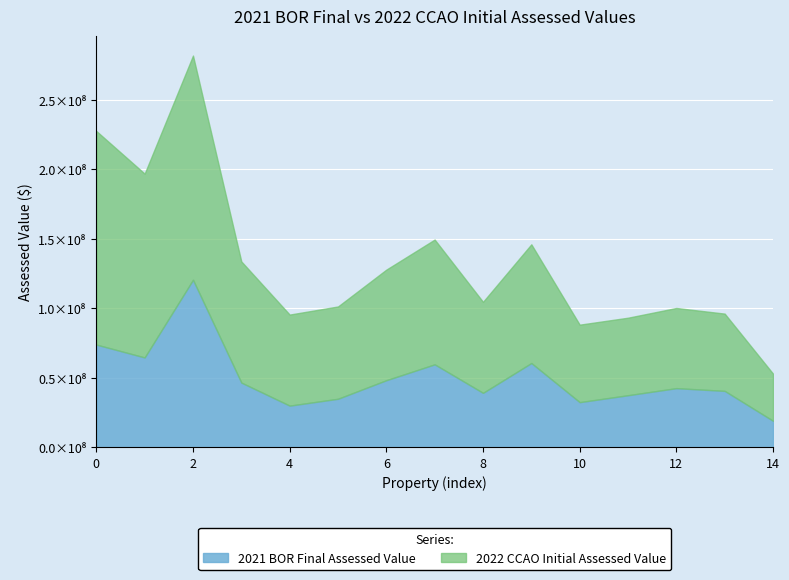

What are all the series names shown in the legend?

2021 BOR Final Assessed Value, 2022 CCAO Initial Assessed Value